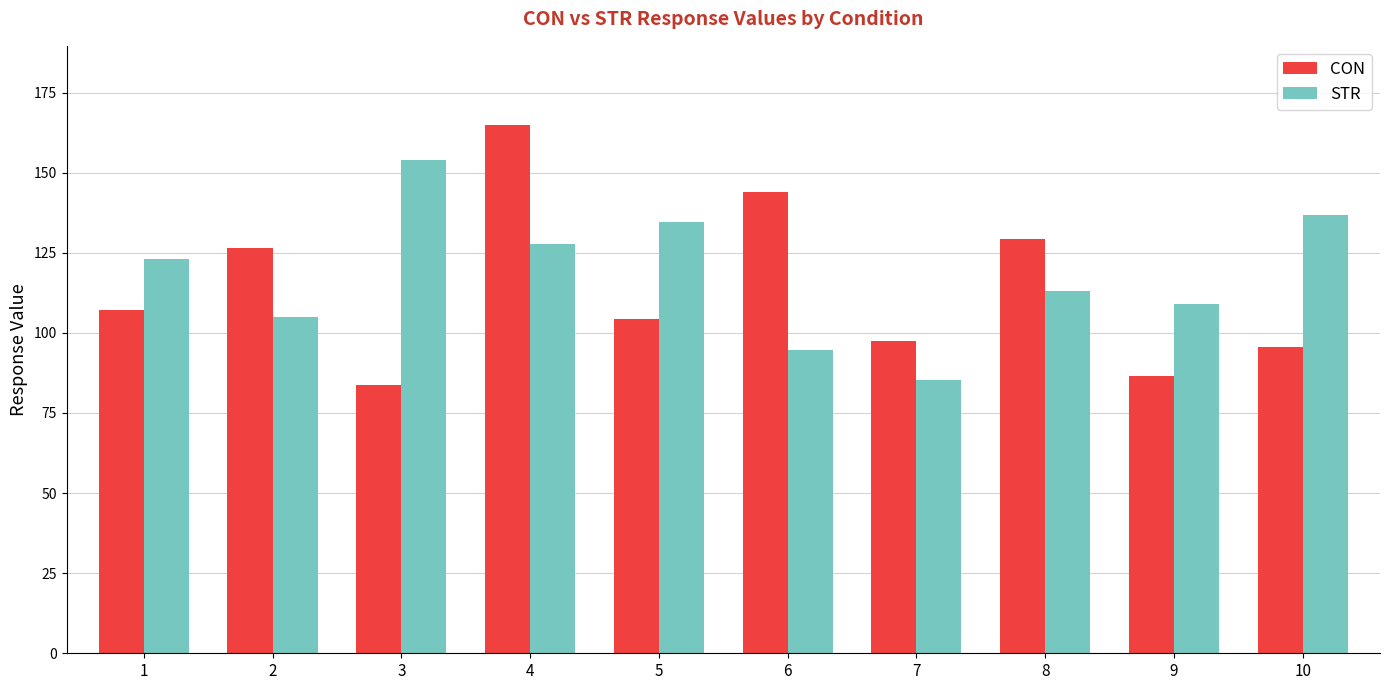

Reading right to left, extract all data points from this chart.

CON: 95.6	86.6	129.3	97.5	143.9	104.4	164.9	83.8	126.4	107.1
STR: 136.7	108.9	113.0	85.2	94.8	134.6	127.7	154.1	105.0	123.1